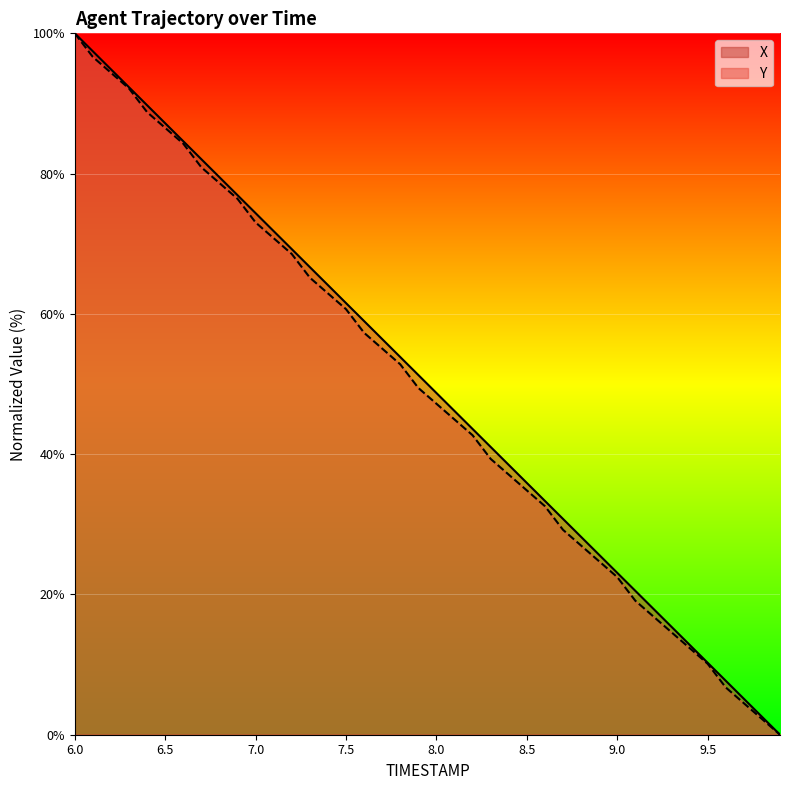

How many values in Y are above zero?

39